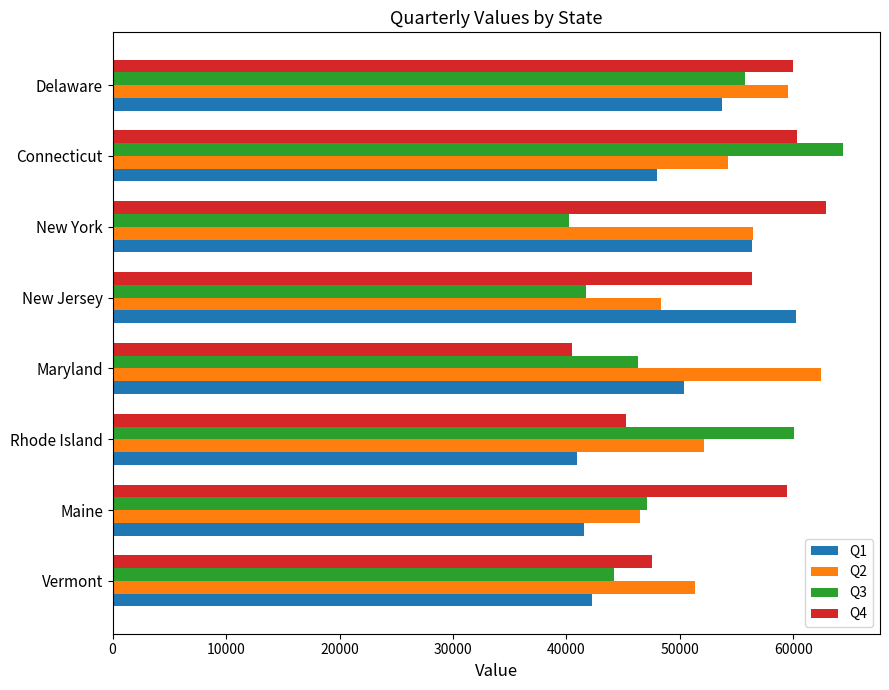

At which label does Q2 reach its minimum?

Maine